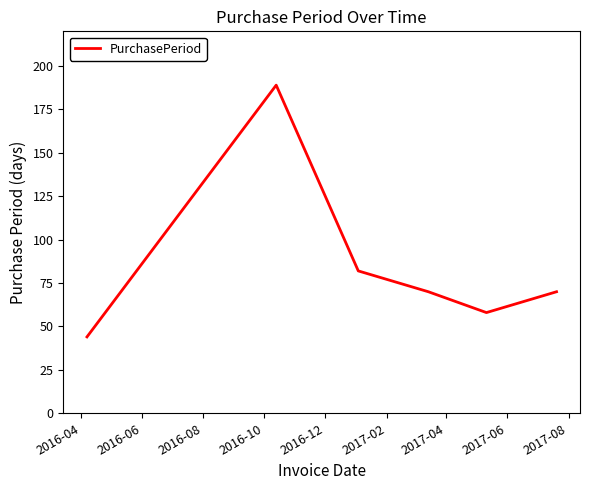

What is the smallest value displayed?

44